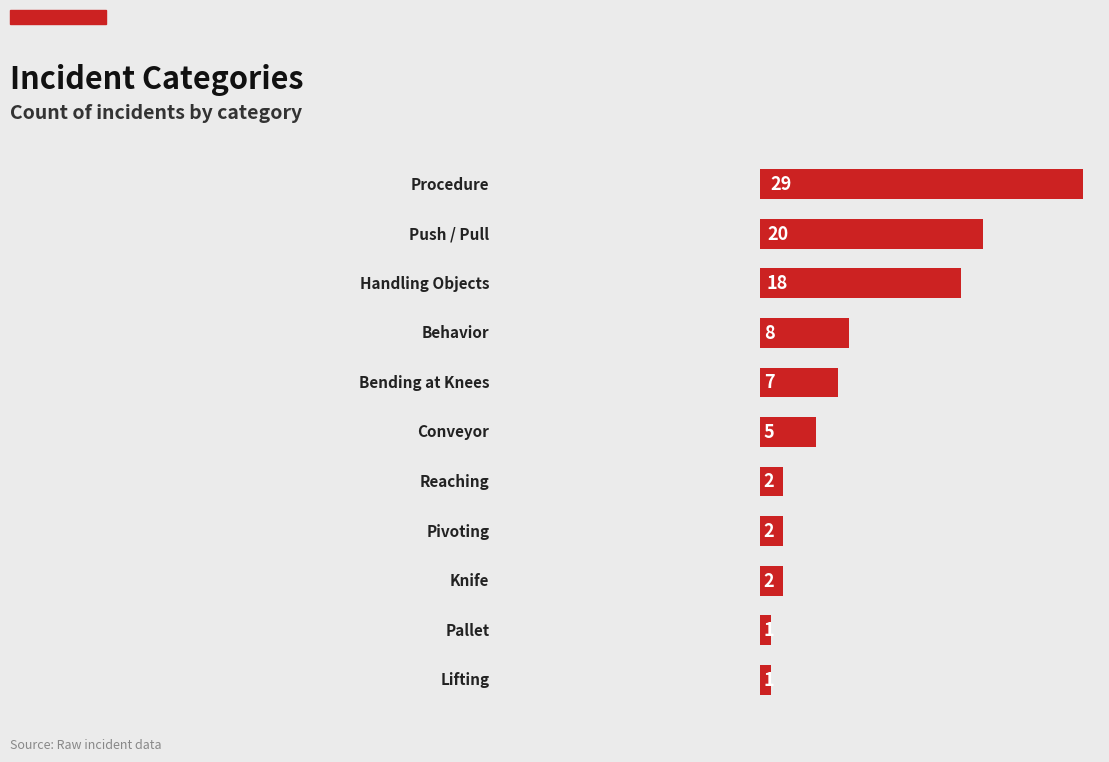

What is the maximum value shown in the chart?

29